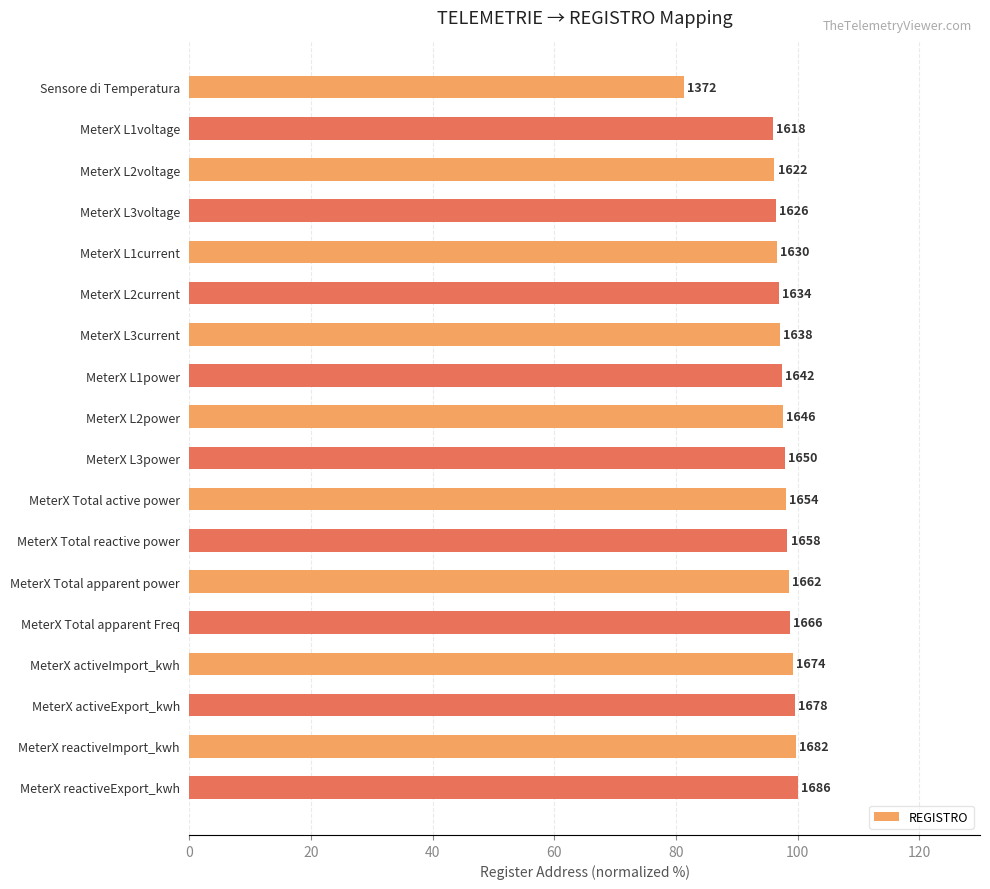

How many bars are there in total?

18